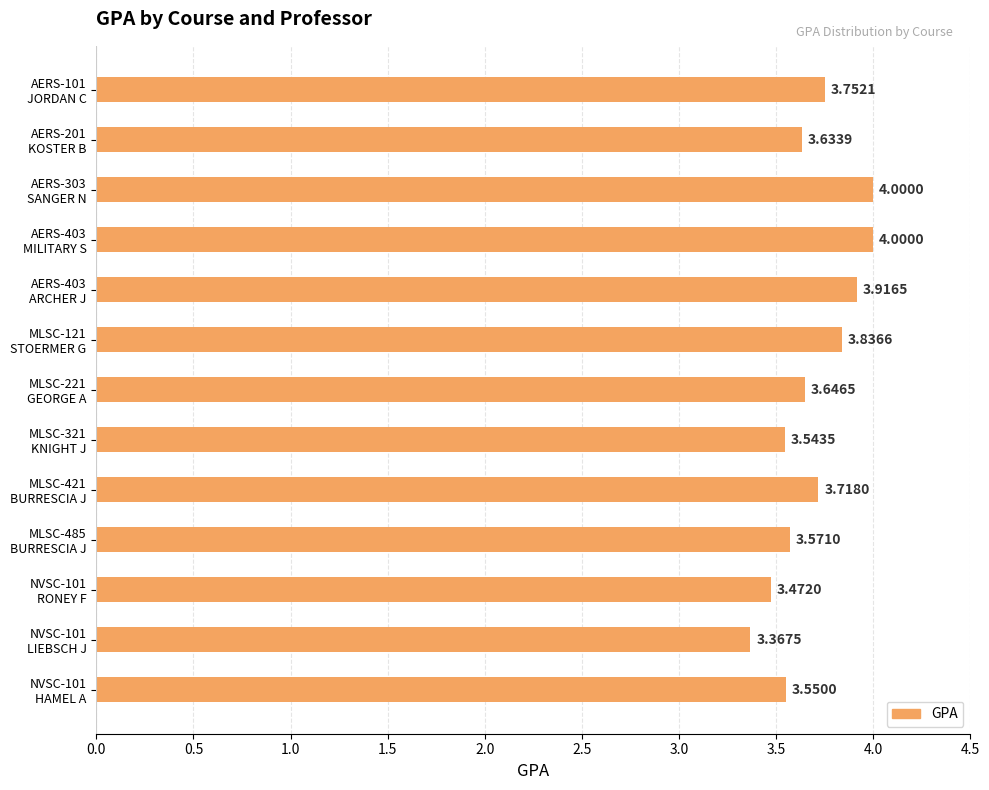

What is the difference between the maximum and second lowest values?

0.5